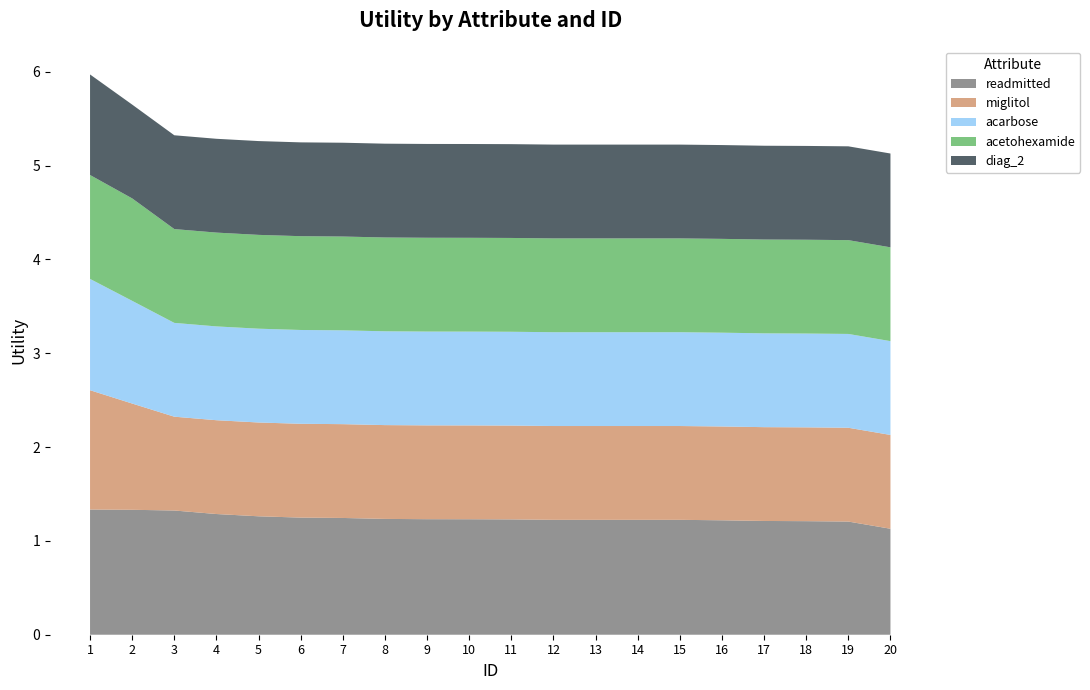

Reading left to right, what are all the values shown in this chart?

readmitted: 1.3	1.3	1.3	1.3	1.3	1.2	1.2	1.2	1.2	1.2	1.2	1.2	1.2	1.2	1.2	1.2	1.2	1.2	1.2	1.1
miglitol: 1.3	1.1	1.0	1.0	1.0	1.0	1.0	1.0	1.0	1.0	1.0	1.0	1.0	1.0	1.0	1.0	1.0	1.0	1.0	1.0
acarbose: 1.2	1.1	1.0	1.0	1.0	1.0	1.0	1.0	1.0	1.0	1.0	1.0	1.0	1.0	1.0	1.0	1.0	1.0	1.0	1.0
acetohexamide: 1.1	1.1	1.0	1.0	1.0	1.0	1.0	1.0	1.0	1.0	1.0	1.0	1.0	1.0	1.0	1.0	1.0	1.0	1.0	1.0
diag_2: 1.1	1.0	1.0	1.0	1.0	1.0	1.0	1.0	1.0	1.0	1.0	1.0	1.0	1.0	1.0	1.0	1.0	1.0	1.0	1.0